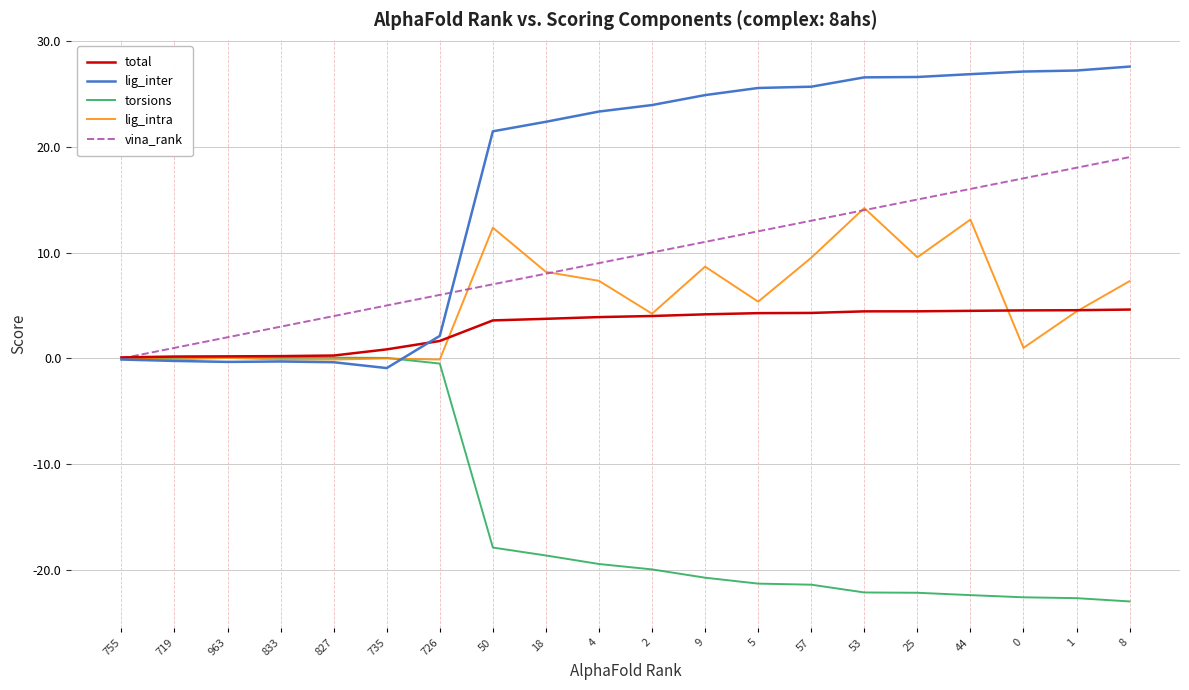

Rank the series by their maximum value, from highest to lowest.

lig_inter, vina_rank, lig_intra, total, torsions